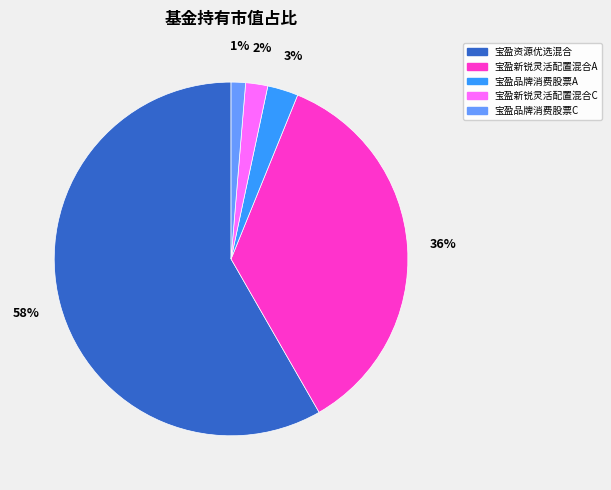

To the nearest percent, what is the average slice percentage?

20%